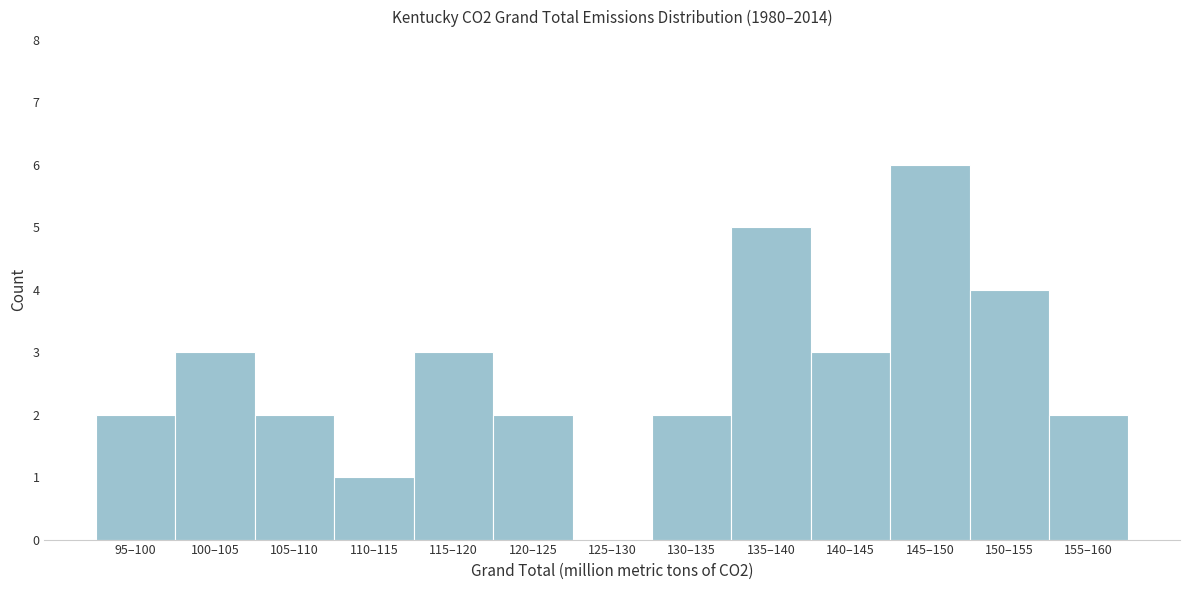

Reading right to left, extract all data points from this chart.

155–160=2	150–155=4	145–150=6	140–145=3	135–140=5	130–135=2	125–130=0	120–125=2	115–120=3	110–115=1	105–110=2	100–105=3	95–100=2